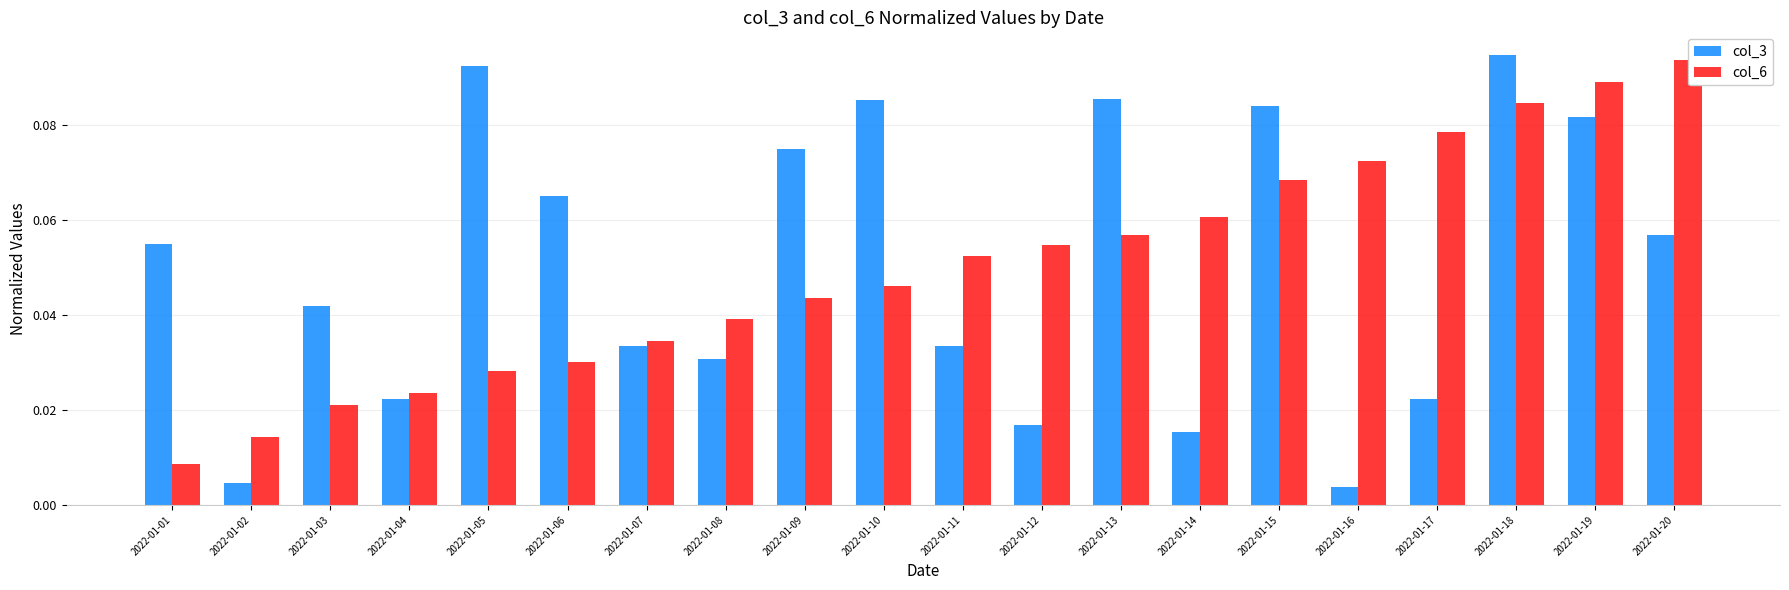

Rank the categories by col_3 value from lowest to highest.

2022-01-16, 2022-01-02, 2022-01-14, 2022-01-12, 2022-01-04, 2022-01-17, 2022-01-08, 2022-01-07, 2022-01-11, 2022-01-03, 2022-01-01, 2022-01-20, 2022-01-06, 2022-01-09, 2022-01-19, 2022-01-15, 2022-01-10, 2022-01-13, 2022-01-05, 2022-01-18